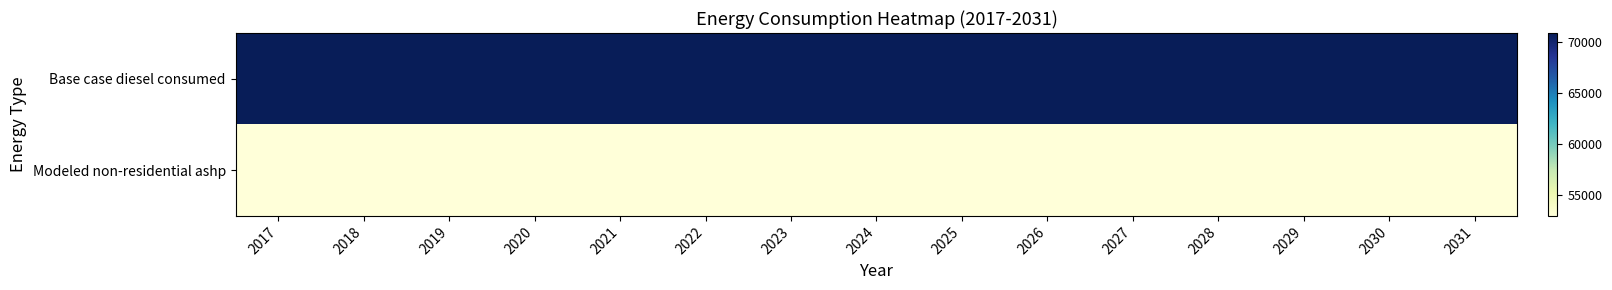

Rank the series by their average value, from lowest to highest.

Modeled non-residential ashp, Base case diesel consumed